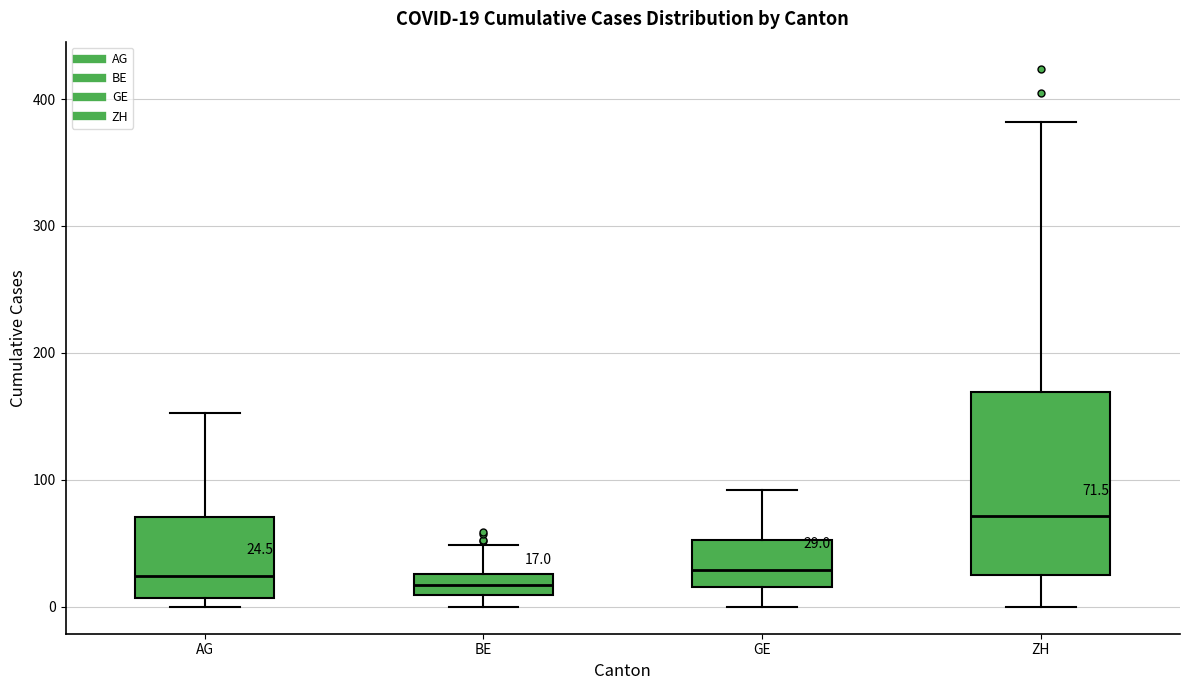

Which box is the tallest, from its lower edge to its upper edge?

ZH